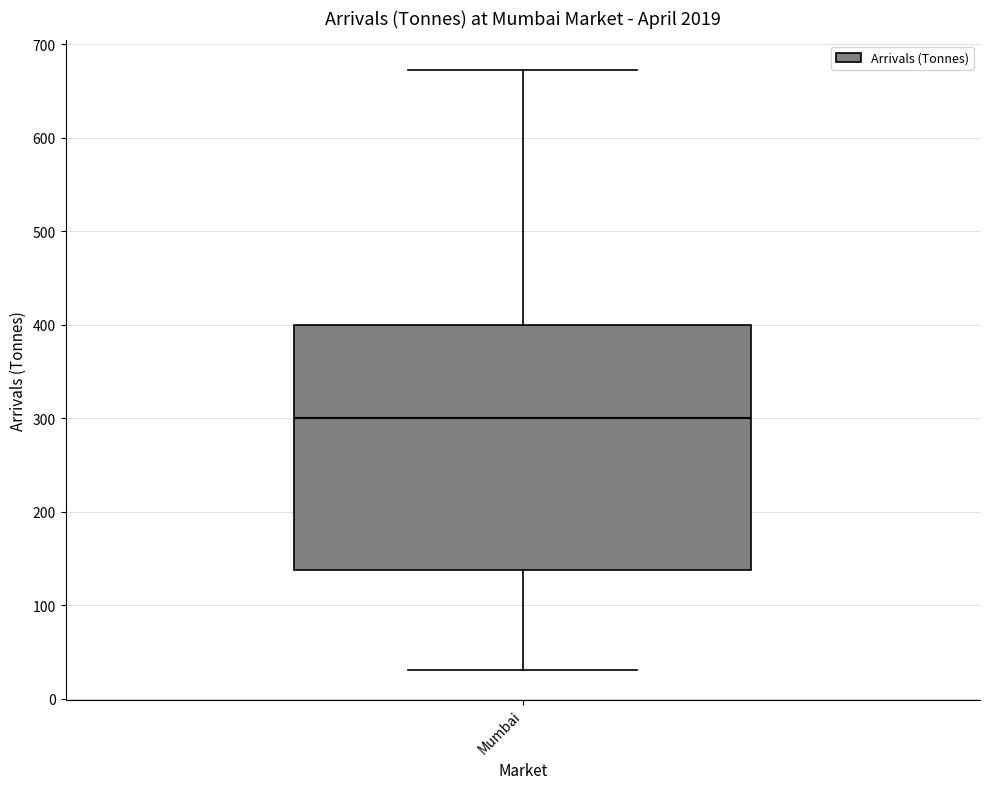

Read this box plot against the y-axis: the position of the median line, the range covered by the box, and the ends of both whiskers. The values are not printed on the chart, so give them approximately, as read against the axis.

median 300, box 140 to 400, whiskers 30 to 670